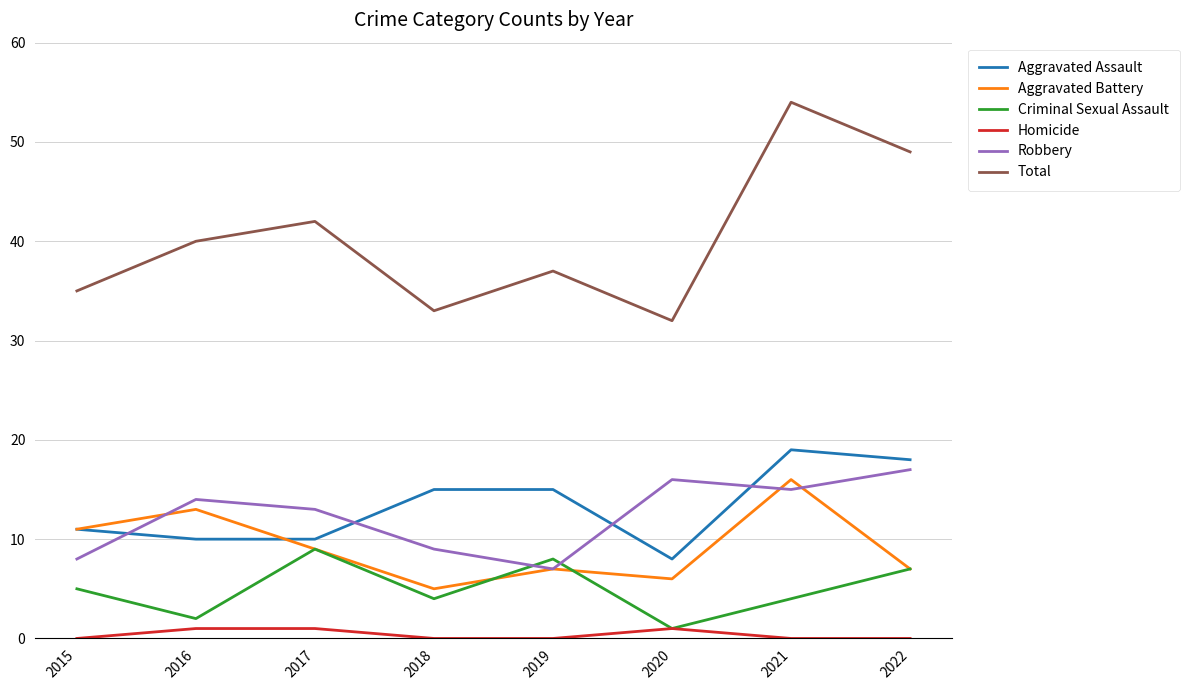

True or false: Aggravated Assault and Homicide cross at least once.

False